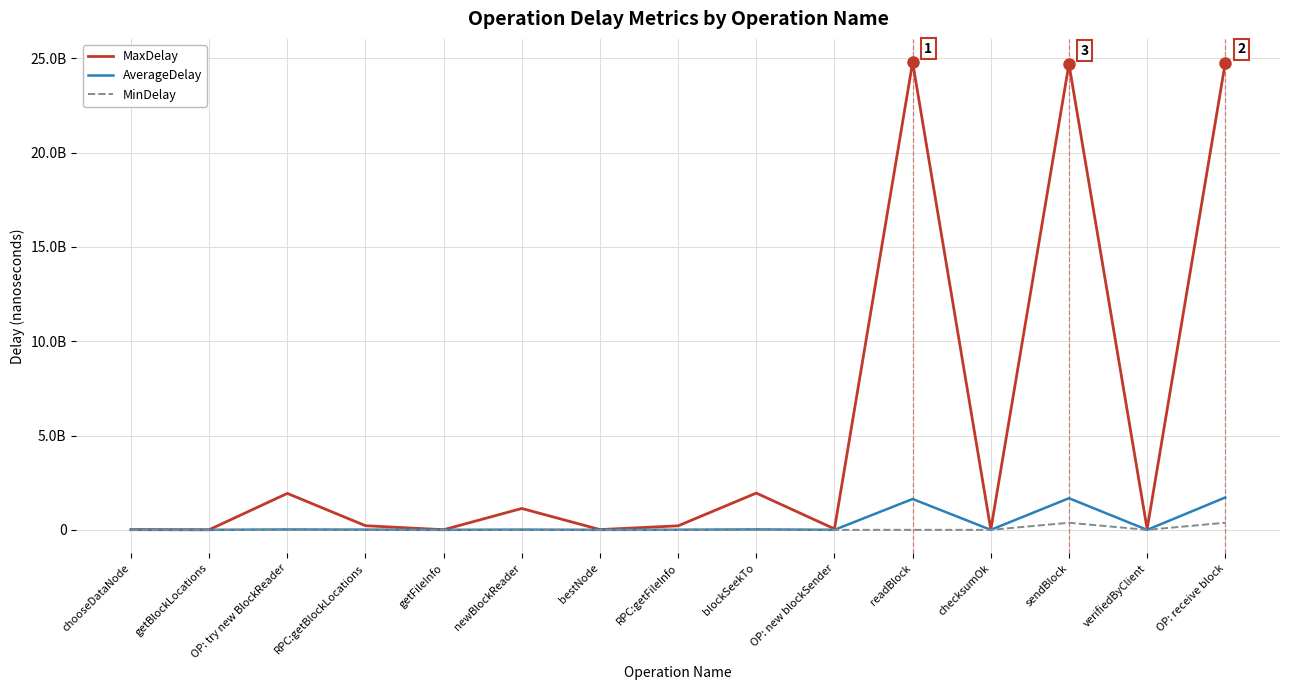

Where does the MaxDelay series first go above 214411686?

OP: try new BlockReader